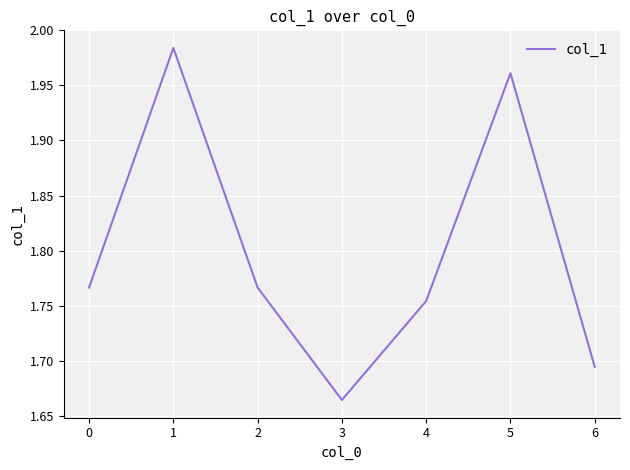

The chart shows a value of 0.5 at 1. True or false?

False